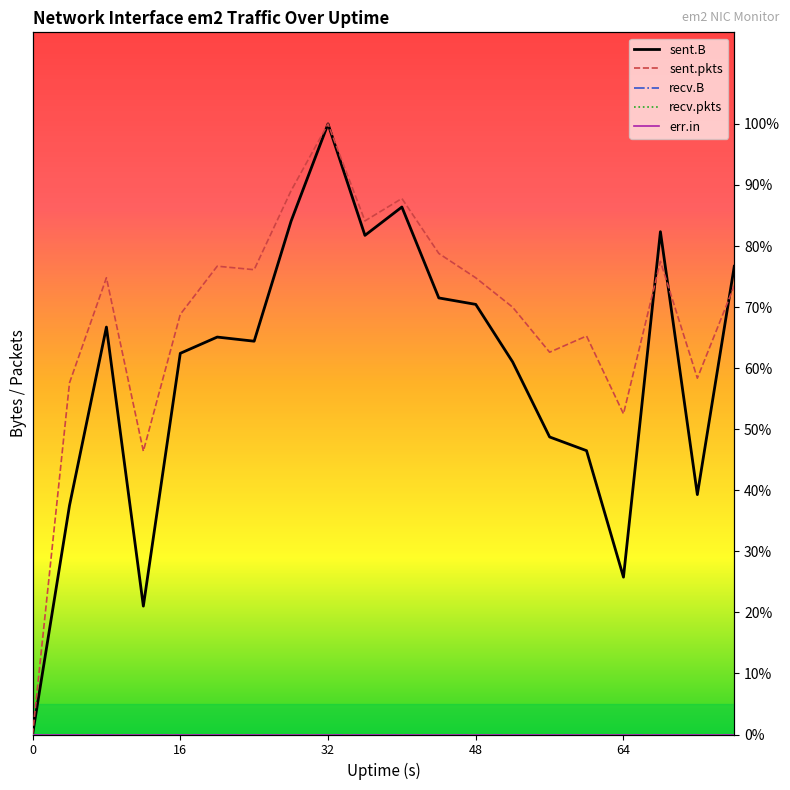

Which series has the largest total across all categories?

sent.pkts